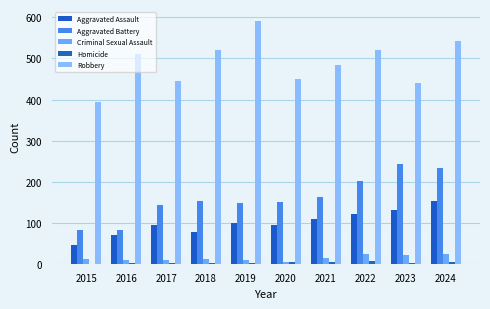

Reading left to right, transcribe all the data shown in this chart.

Aggravated Assault: 2015=46	2016=71	2017=95	2018=77	2019=98	2020=94	2021=110	2022=121	2023=130	2024=152
Aggravated Battery: 2015=82	2016=82	2017=142	2018=152	2019=148	2020=150	2021=163	2022=202	2023=244	2024=232
Criminal Sexual Assault: 2015=12	2016=8	2017=8	2018=11	2019=8	2020=3	2021=14	2022=24	2023=22	2024=24
Homicide: 2015=0	2016=1	2017=1	2018=1	2019=2	2020=3	2021=4	2022=6	2023=2	2024=4
Robbery: 2015=395	2016=510	2017=446	2018=520	2019=591	2020=450	2021=484	2022=521	2023=440	2024=542